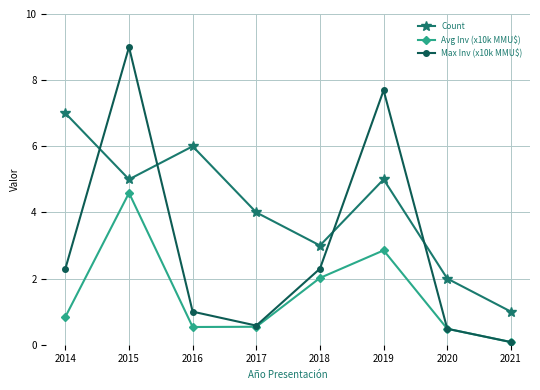

Reading left to right, transcribe all the data shown in this chart.

Count: 7.0	5.0	6.0	4.0	3.0	5.0	2.0	1.0
Avg Inv (x10k MMU$): 0.8	4.6	0.5	0.5	2.0	2.9	0.5	0.1
Max Inv (x10k MMU$): 2.3	9.0	1.0	0.6	2.3	7.7	0.5	0.1